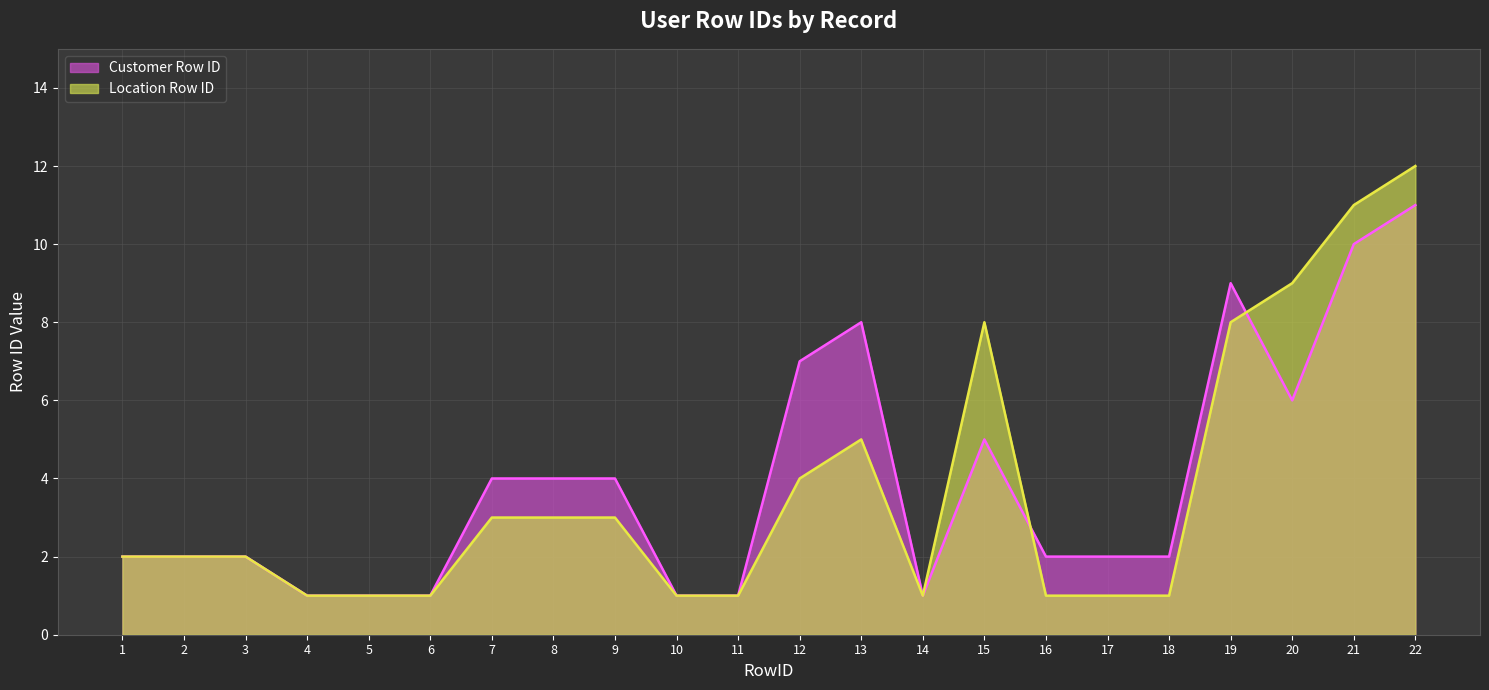

What is the difference between the Customer Row ID values at 6 and 1?

1